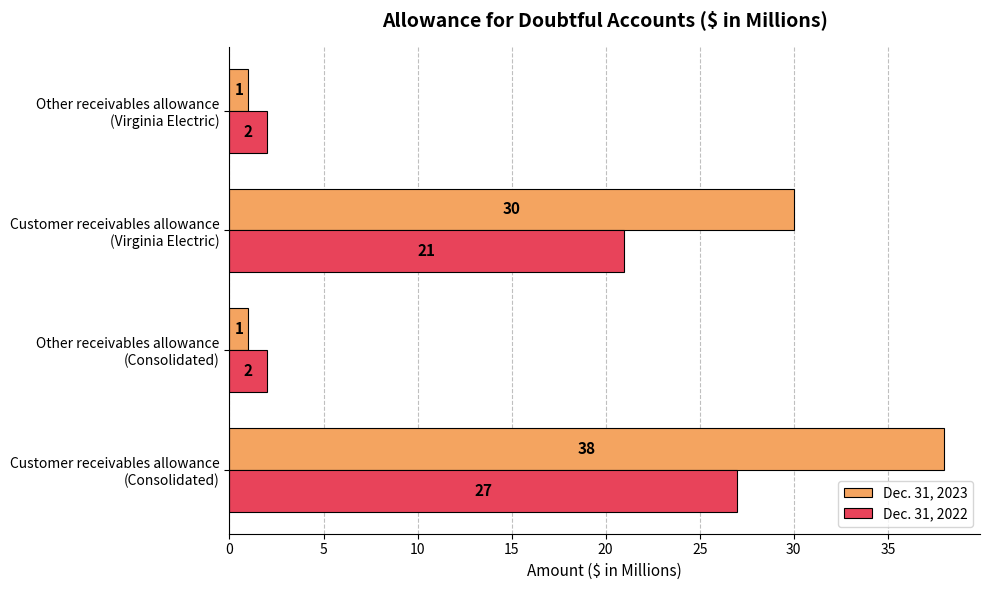

Which series has the largest range (max minus min)?

Dec. 31, 2023